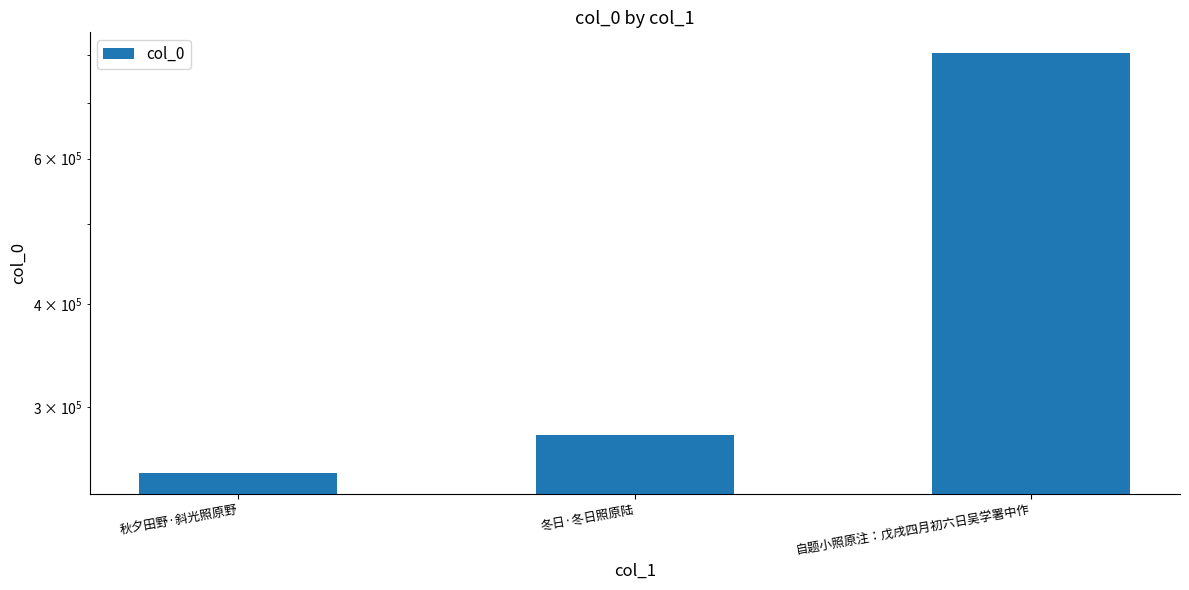

Does the chart contain any negative values?

No